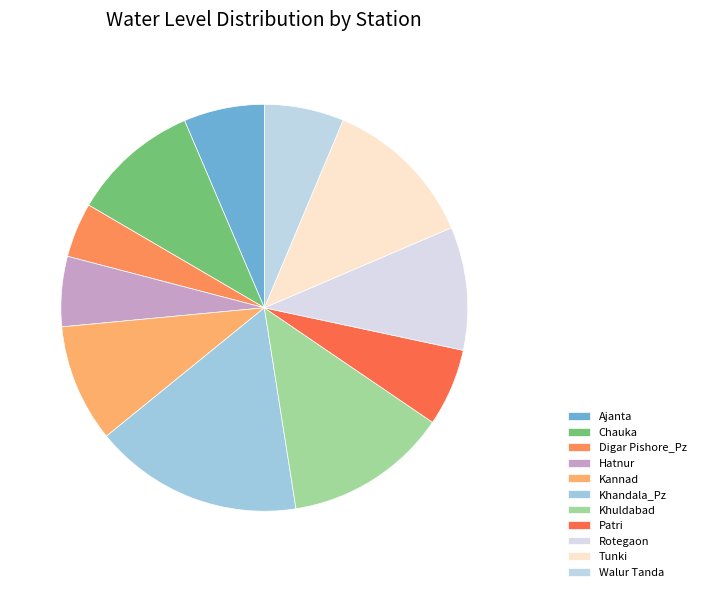

Which category has the biggest portion of the pie?

Khandala_Pz